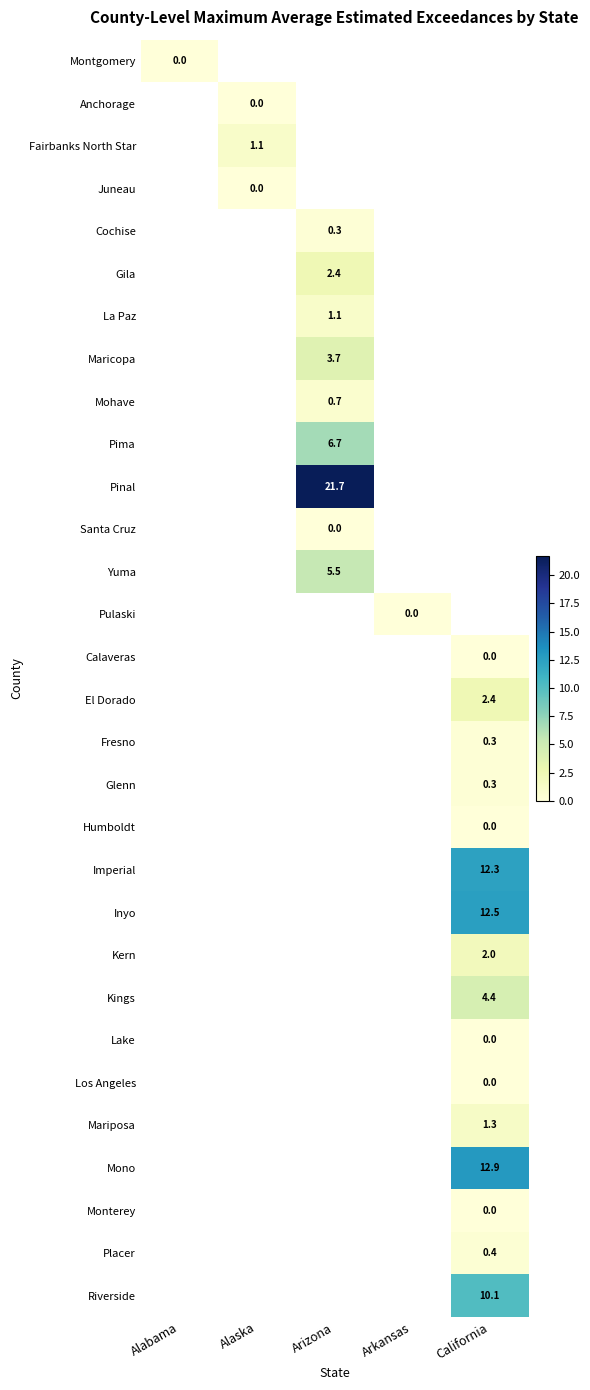

At how many categories does at least one series exceed 5?

2